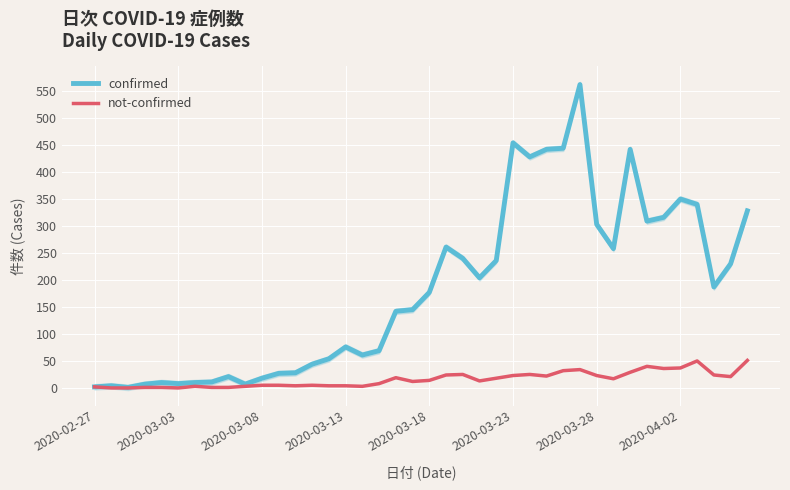

The confirmed series shows 240 at 22. True or false?

True